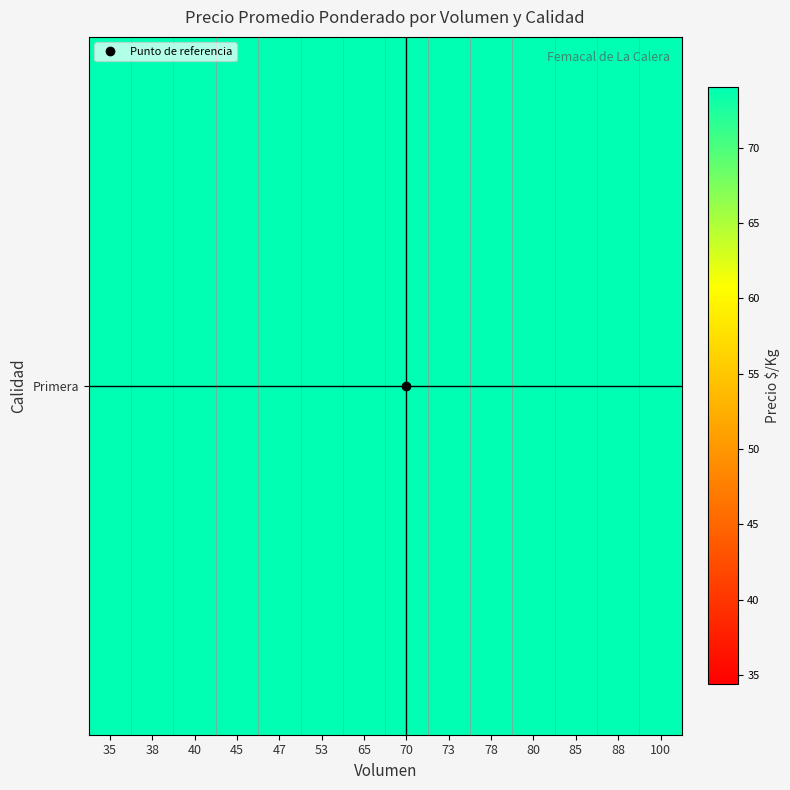

What is the sum of the values at 53 and 80?

1923.6